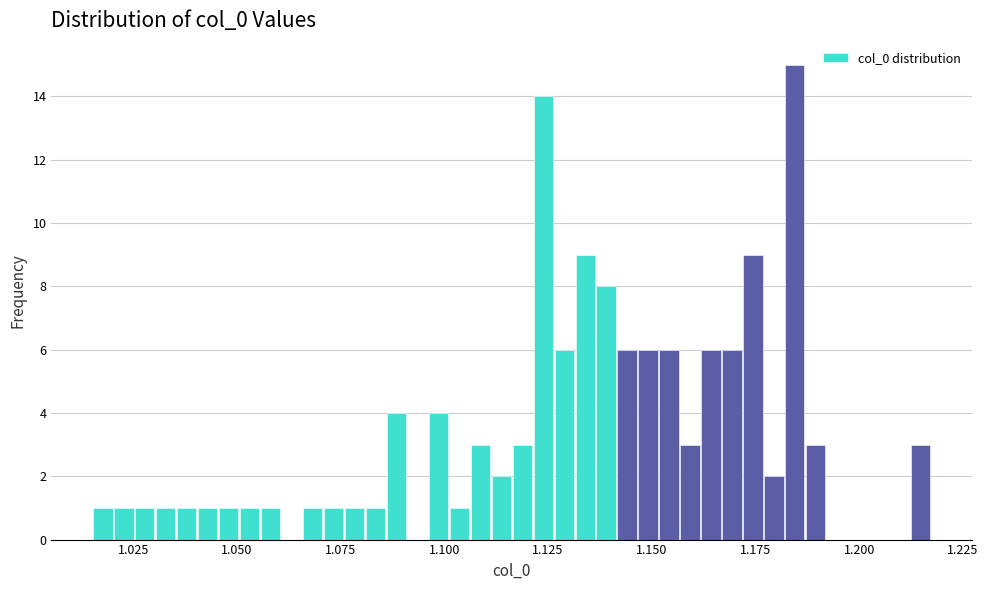

Around what value on the x-axis is the tallest bar? Give the approximate position of its centre, as read against the axis.

1.185